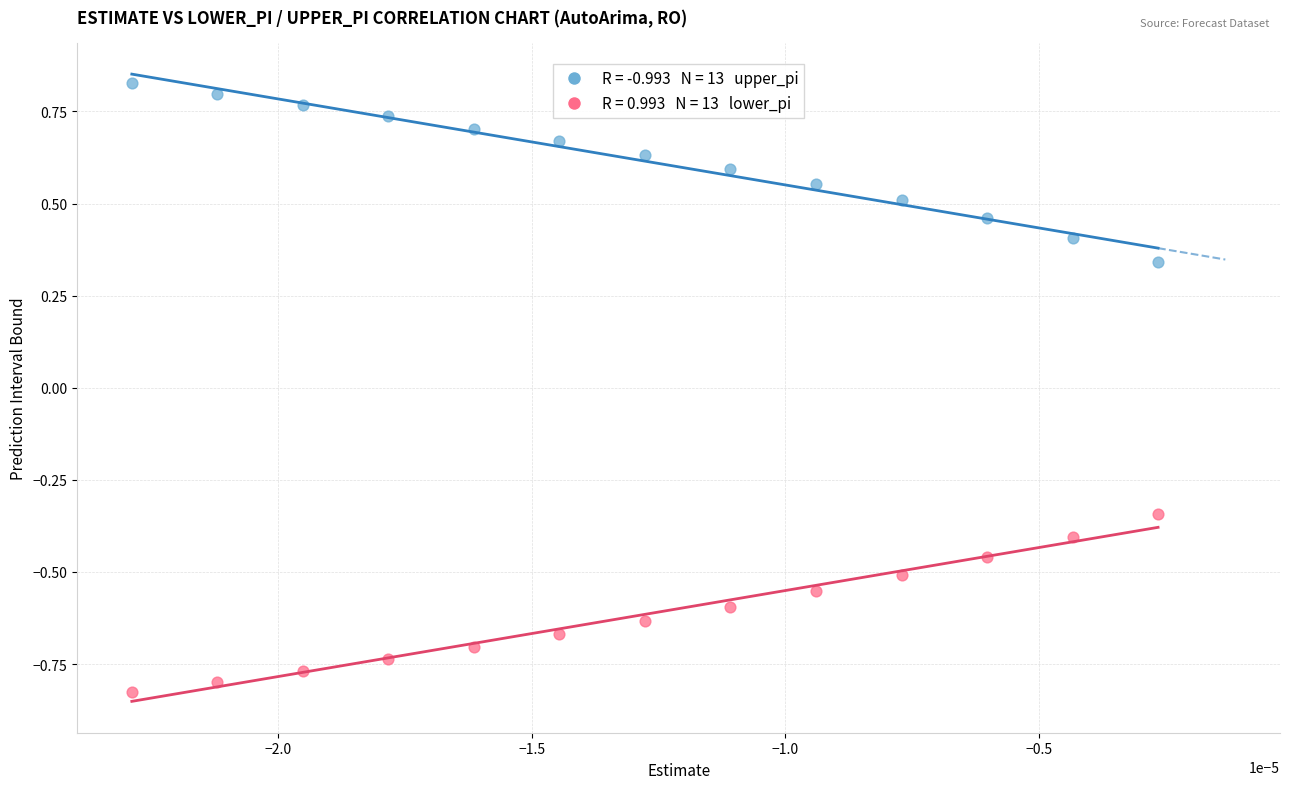

How many points are shown in the scatter plot?

26